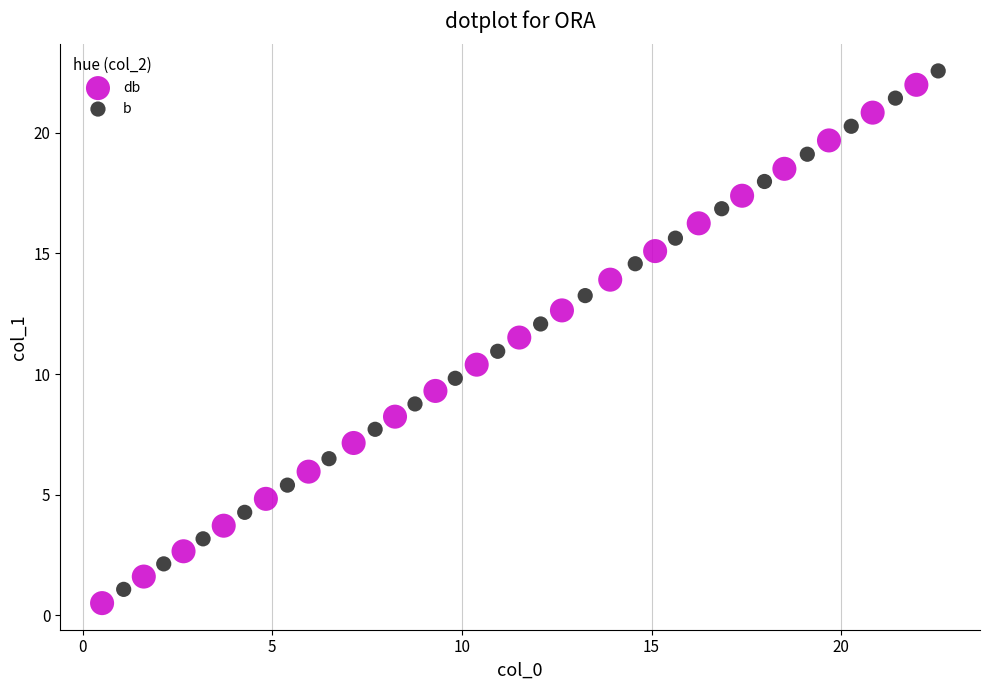

Which series has the largest Y range (max minus min)?

b